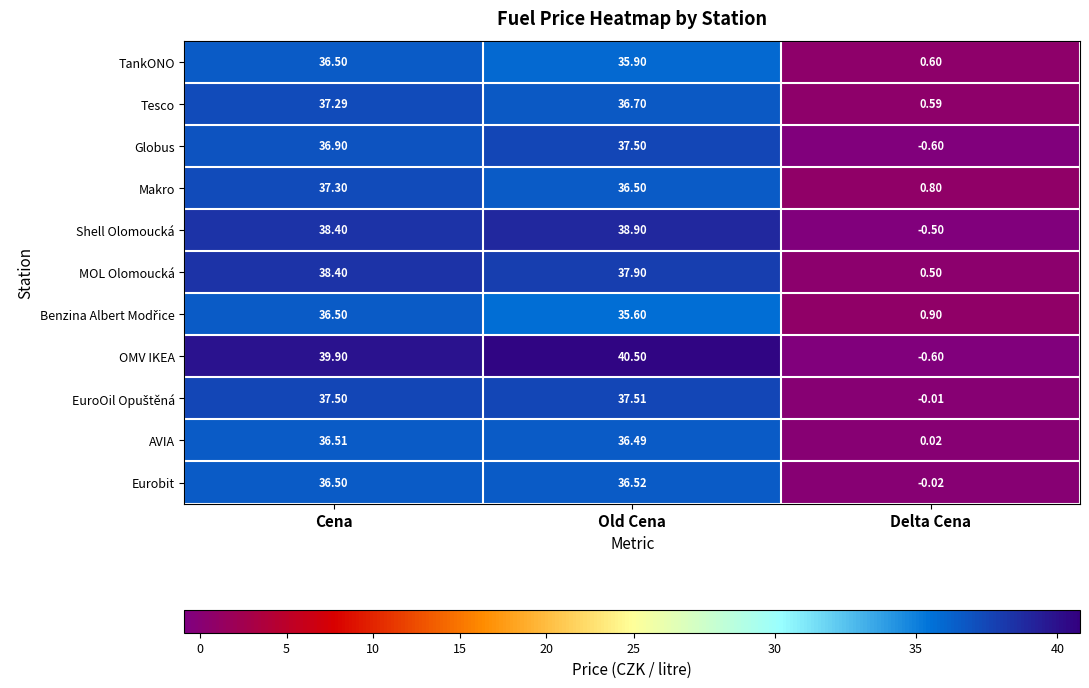

Which series has the largest total across all categories?

OMV IKEA